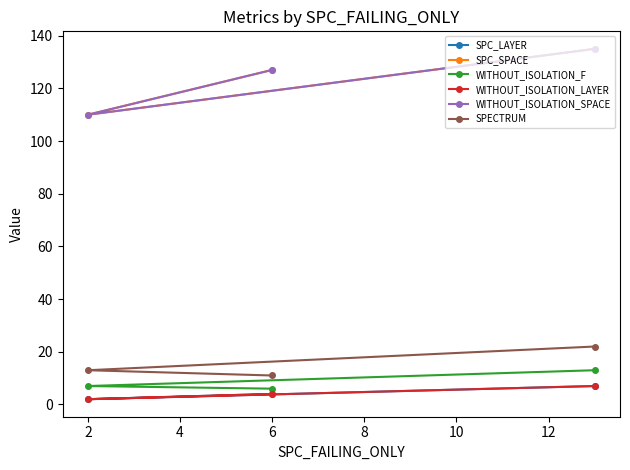

What is the difference between the maximum and minimum values in the SPC_LAYER series?

5